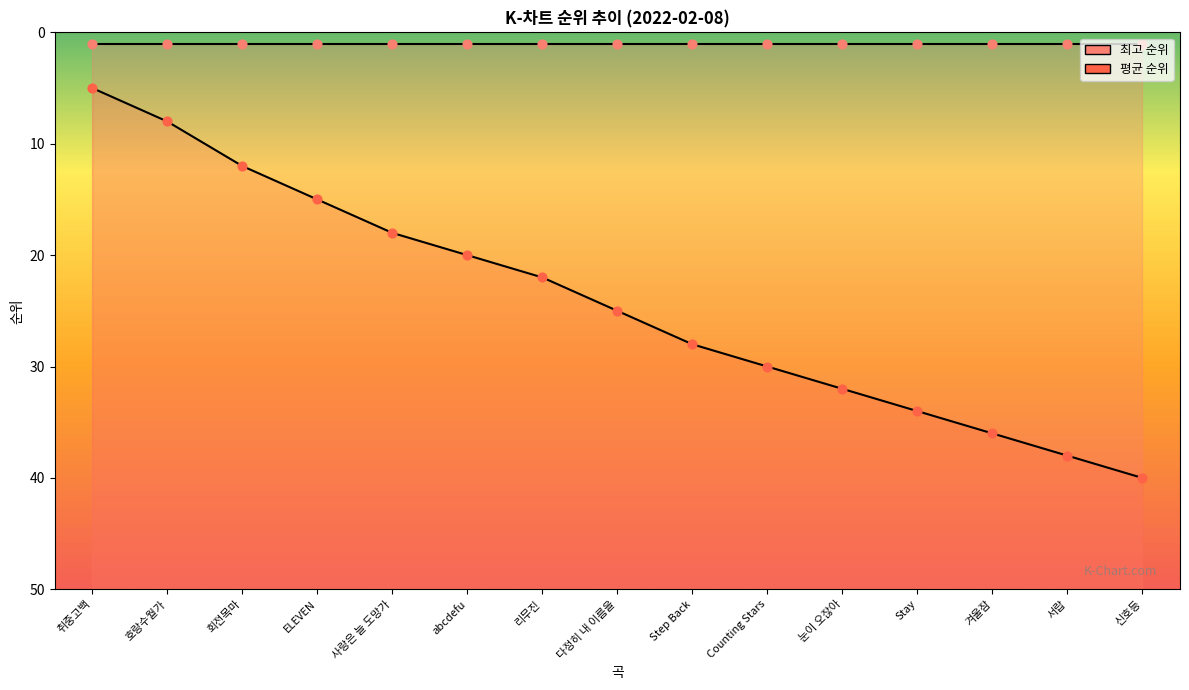

Between ELEVEN and 리무진, which is larger?

리무진